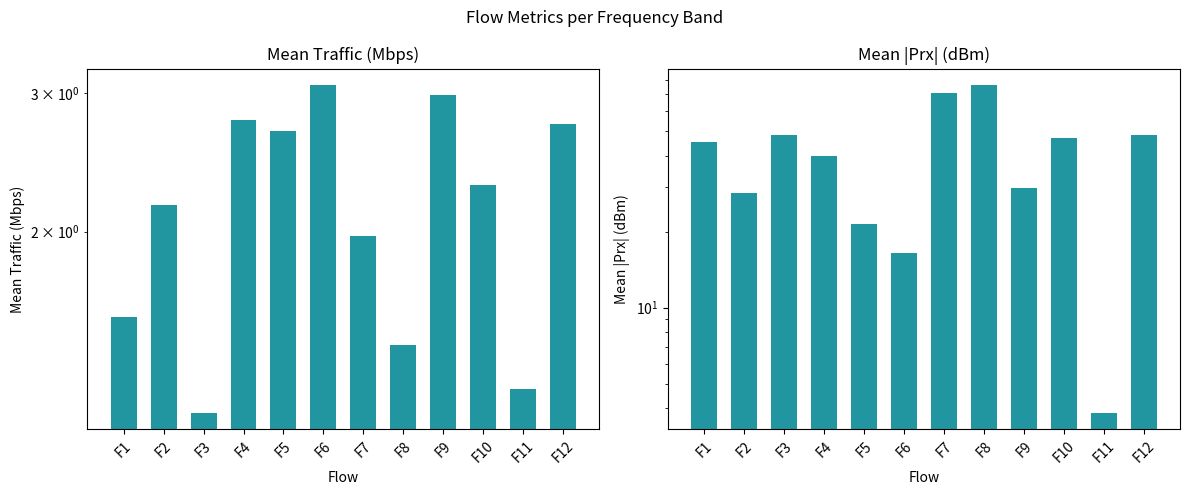

How many values in the Mean Traffic (Mbps) series are below 2?

5